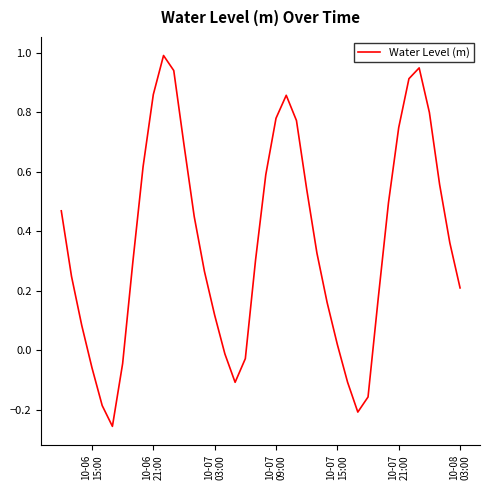

What is the difference between the maximum and minimum values?

1.2